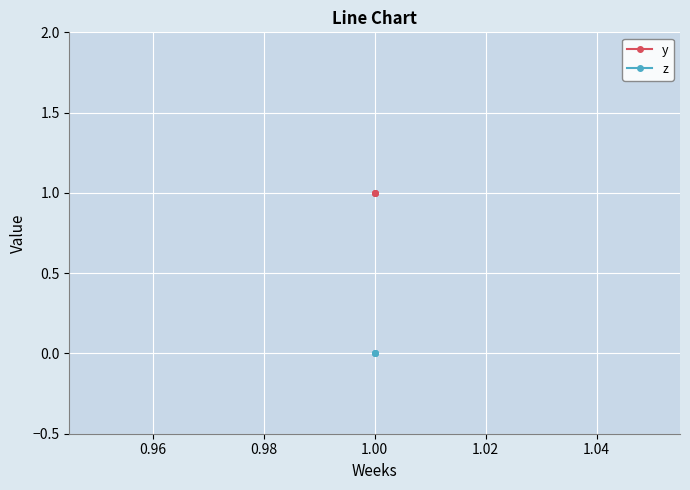

Which series has the largest total across all categories?

y